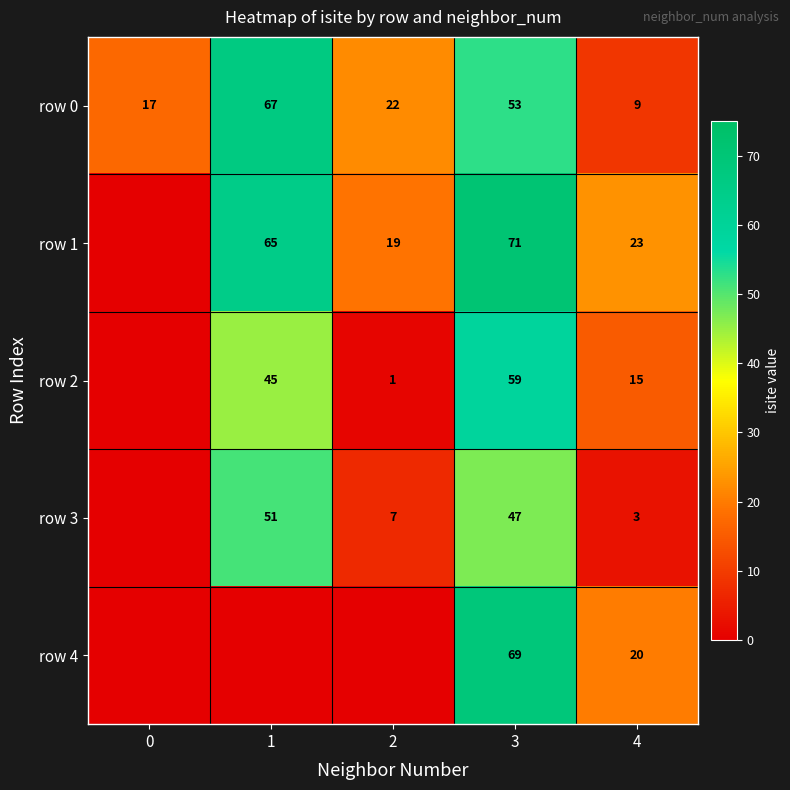

At how many categories does at least one series exceed 8?

5